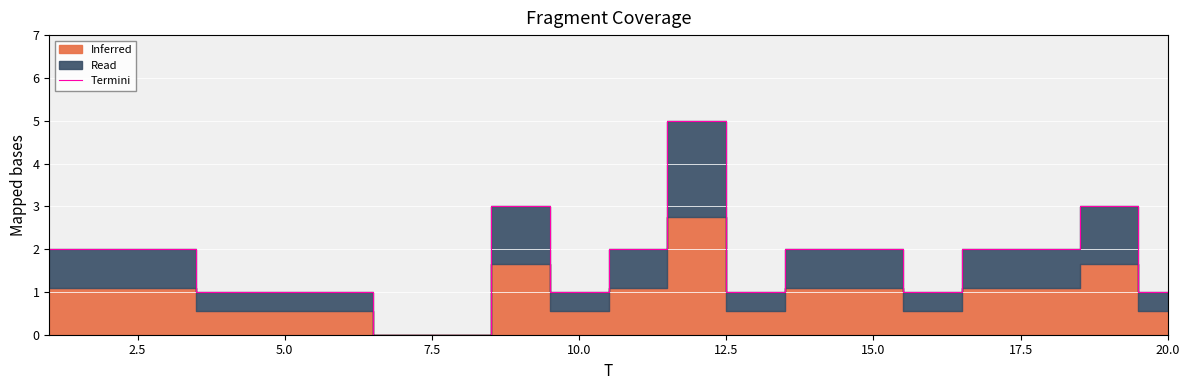

How many positive values are there?

18